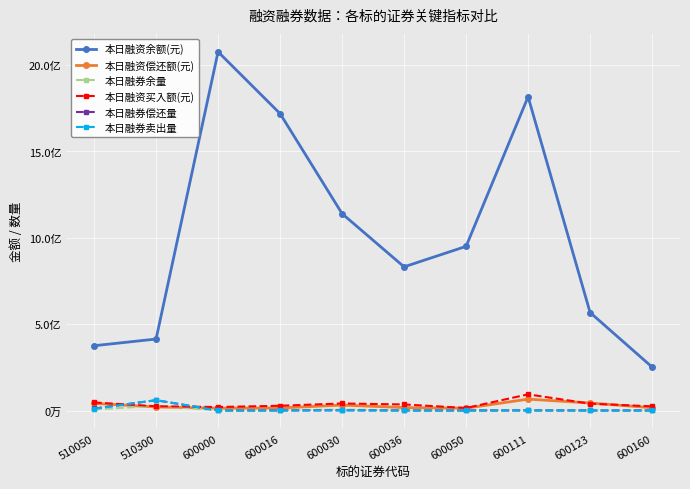

Which series has the largest total across all categories?

本日融资余额(元)